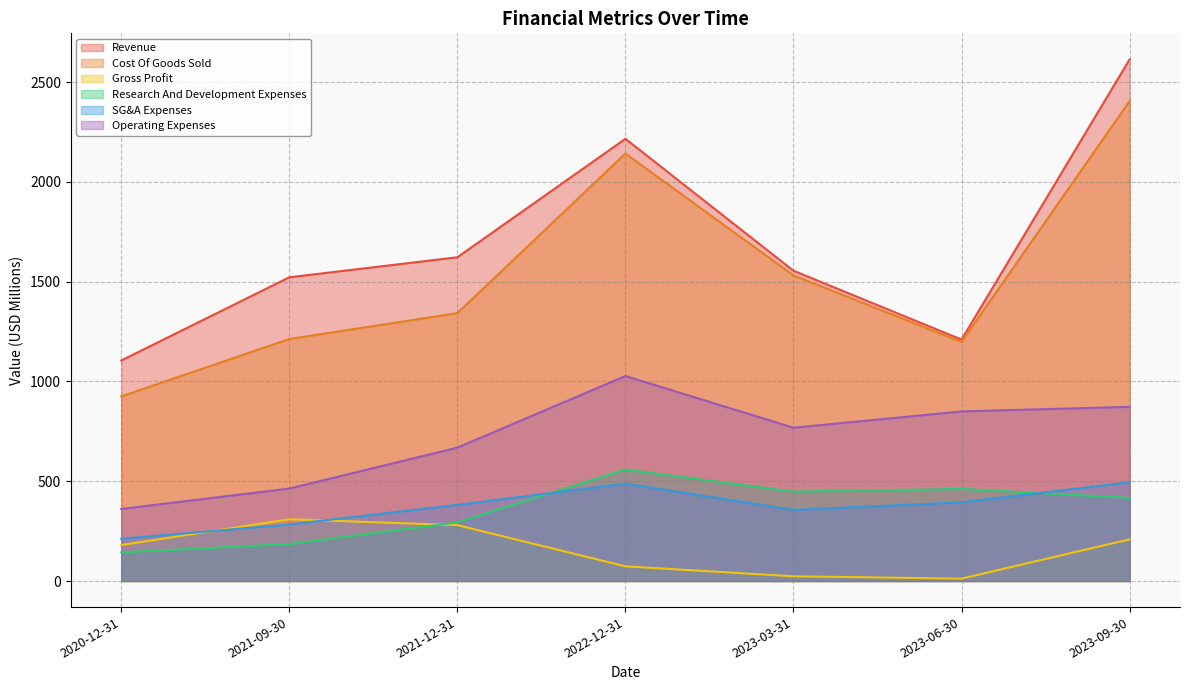

True or false: SG&A Expenses has more than 2 points higher than both neighbors.

False